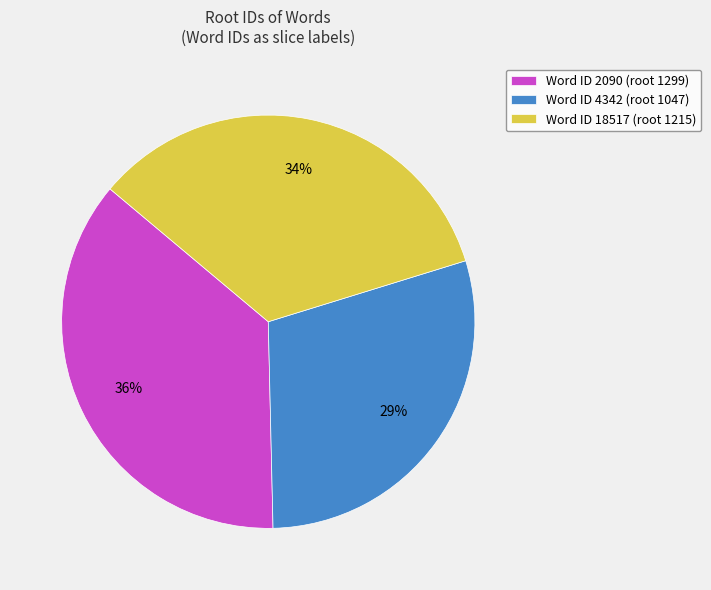

To the nearest percent, what is the difference between the largest and smallest slice percentages?

7%